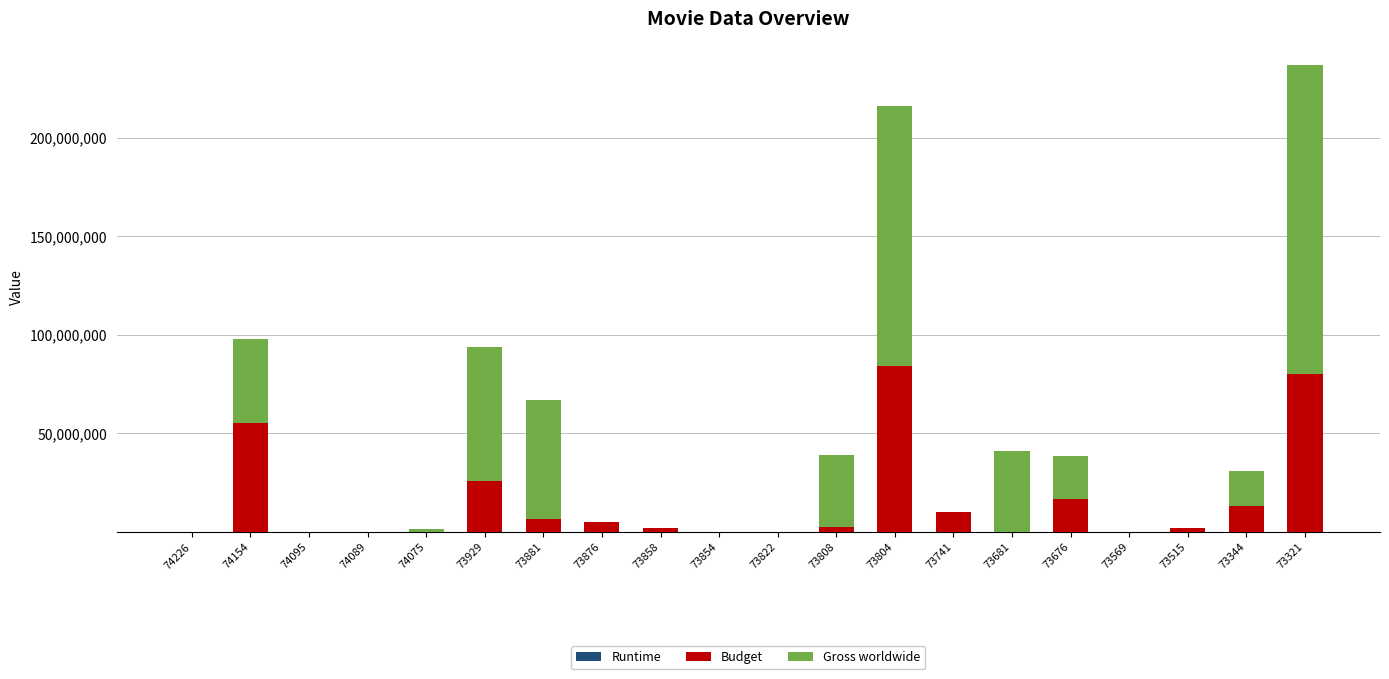

At which category is the sum across all series the highest?

73321